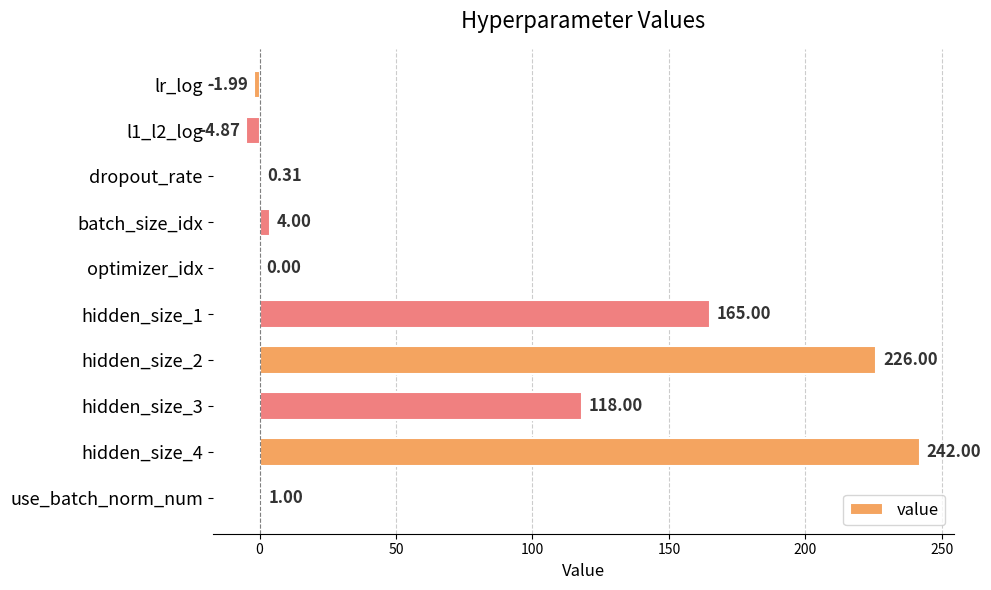

Between dropout_rate and use_batch_norm_num, which is larger?

use_batch_norm_num